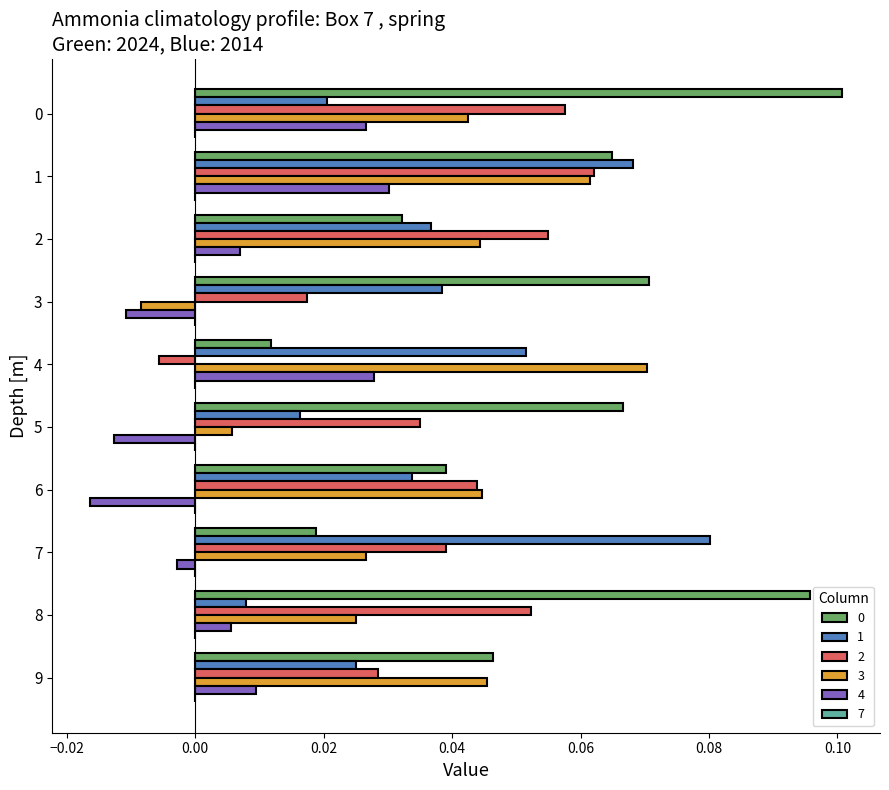

Where is 1 nearest to the value 0?

8